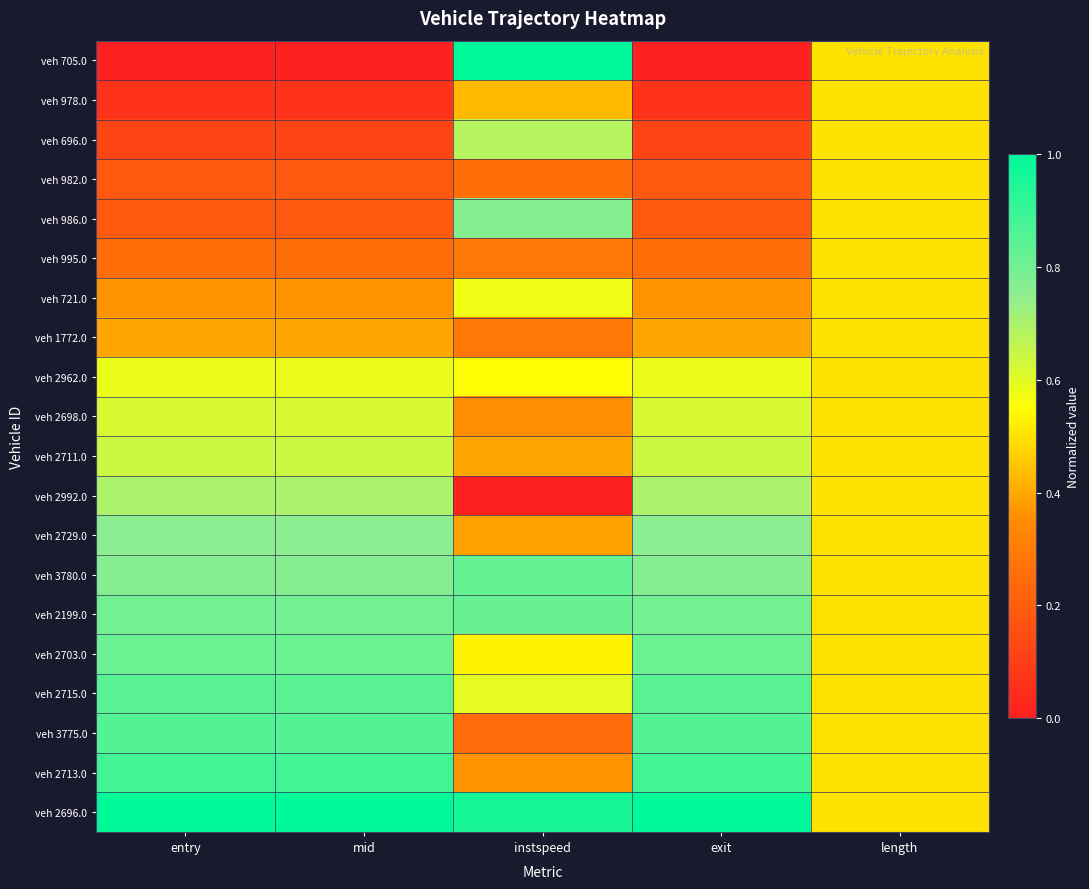

Reading right to left, what are all the values shown in this chart?

veh 705.0: length=0.5	exit=0.0	instspeed=1.0	mid=0.0	entry=0.0
veh 978.0: length=0.5	exit=0.1	instspeed=0.4	mid=0.1	entry=0.1
veh 696.0: length=0.5	exit=0.1	instspeed=0.7	mid=0.1	entry=0.1
veh 982.0: length=0.5	exit=0.2	instspeed=0.3	mid=0.2	entry=0.2
veh 986.0: length=0.5	exit=0.2	instspeed=0.8	mid=0.2	entry=0.2
veh 995.0: length=0.5	exit=0.3	instspeed=0.3	mid=0.3	entry=0.3
veh 721.0: length=0.5	exit=0.4	instspeed=0.6	mid=0.4	entry=0.4
veh 1772.0: length=0.5	exit=0.4	instspeed=0.3	mid=0.4	entry=0.4
veh 2962.0: length=0.5	exit=0.6	instspeed=0.5	mid=0.6	entry=0.6
veh 2698.0: length=0.5	exit=0.6	instspeed=0.4	mid=0.6	entry=0.6
veh 2711.0: length=0.5	exit=0.6	instspeed=0.4	mid=0.6	entry=0.6
veh 2992.0: length=0.5	exit=0.7	instspeed=0.0	mid=0.7	entry=0.7
veh 2729.0: length=0.5	exit=0.8	instspeed=0.4	mid=0.8	entry=0.8
veh 3780.0: length=0.5	exit=0.8	instspeed=0.8	mid=0.8	entry=0.8
veh 2199.0: length=0.5	exit=0.8	instspeed=0.8	mid=0.8	entry=0.8
veh 2703.0: length=0.5	exit=0.8	instspeed=0.5	mid=0.8	entry=0.8
veh 2715.0: length=0.5	exit=0.8	instspeed=0.6	mid=0.8	entry=0.8
veh 3775.0: length=0.5	exit=0.9	instspeed=0.2	mid=0.9	entry=0.9
veh 2713.0: length=0.5	exit=0.9	instspeed=0.4	mid=0.9	entry=0.9
veh 2696.0: length=0.5	exit=1.0	instspeed=1.0	mid=1.0	entry=1.0